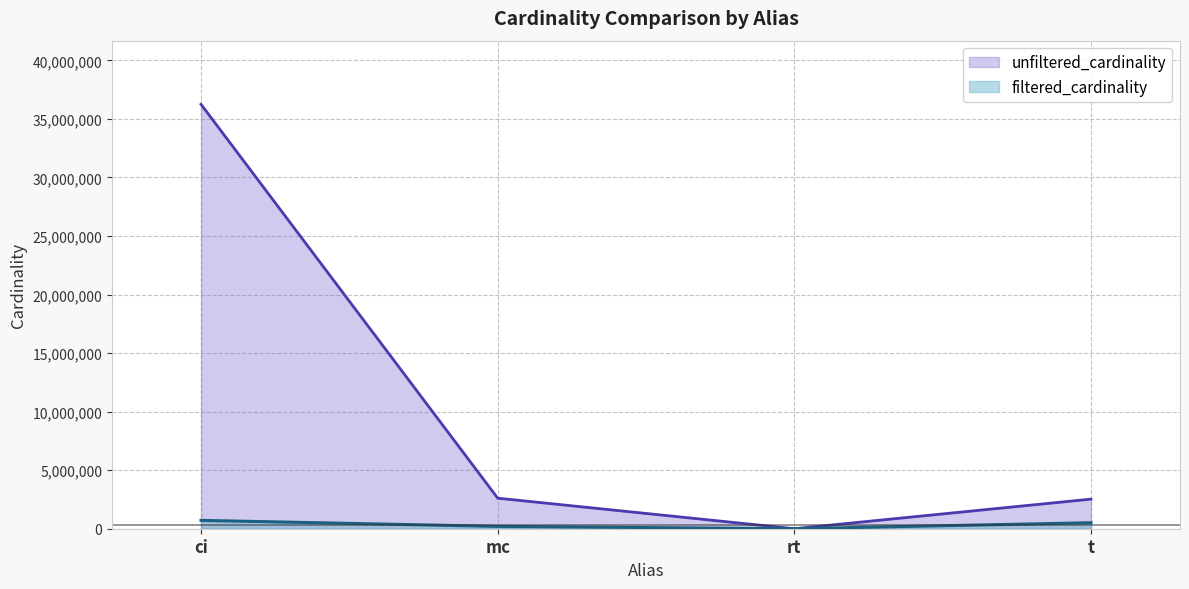

Reading right to left, what are all the values shown in this chart?

unfiltered_cardinality: 2528312	12	2609129	36244344
filtered_cardinality: 512825	1	198519	713828